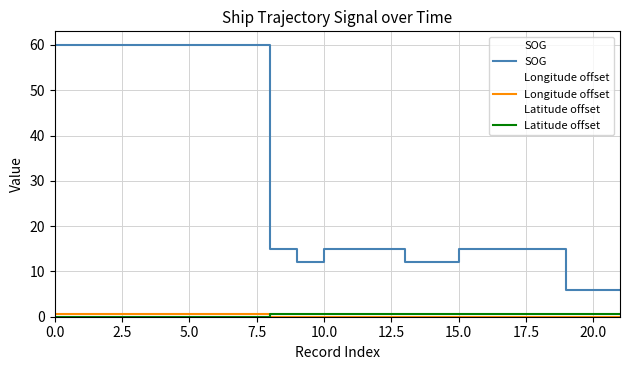

True or false: Latitude offset has a value of 0.5 at 20.

True